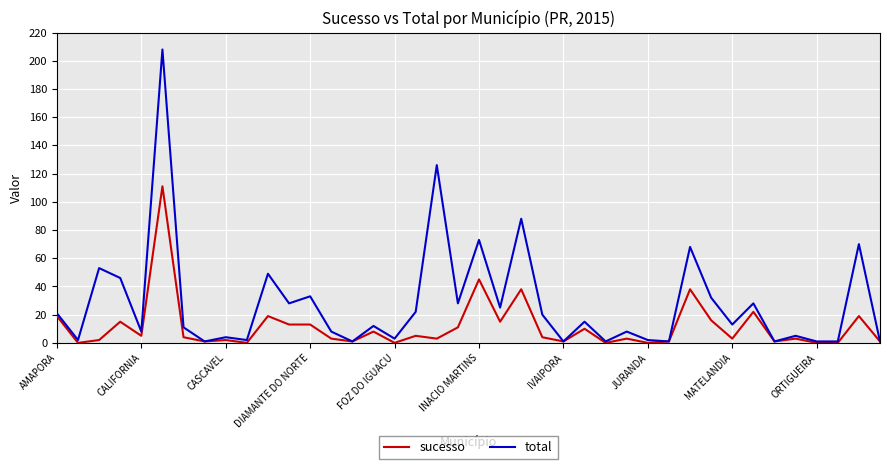

What is the difference between the second highest and second lowest values in the sucesso series?

45